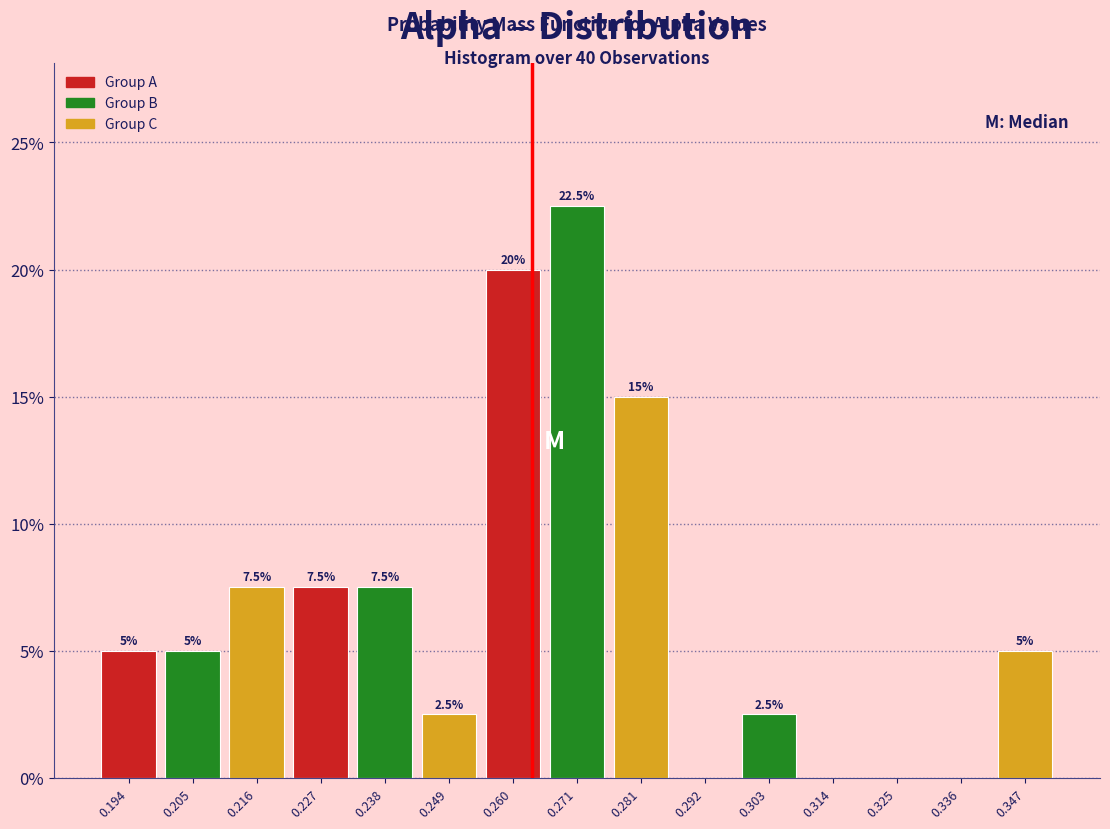

Over which range of the x-axis is the bar tallest?

0.266 to 0.276